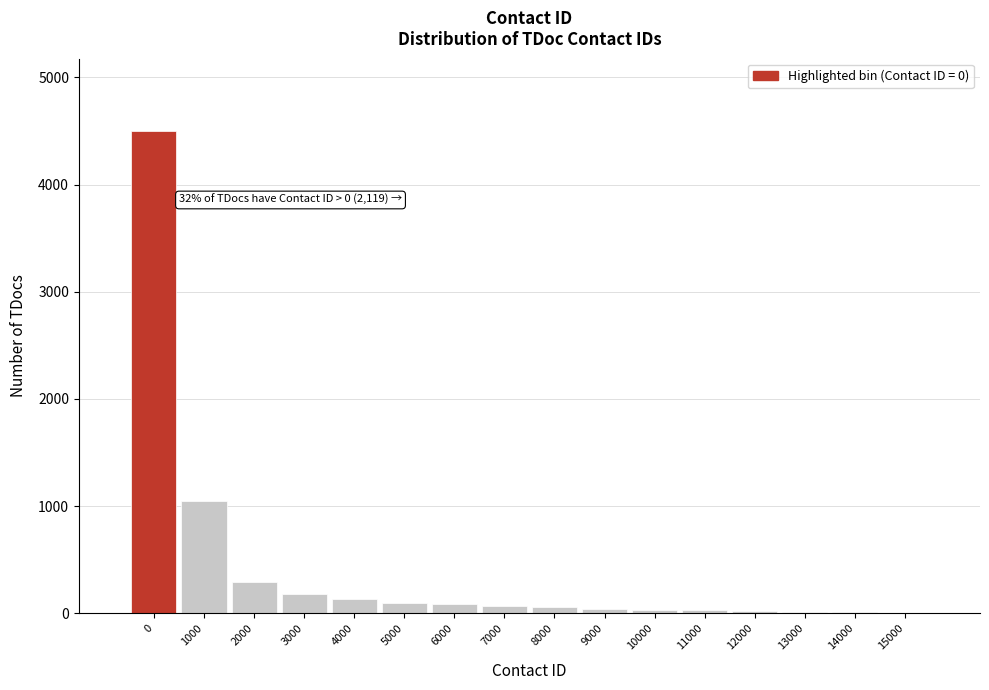

What is the greatest value displayed?

4500